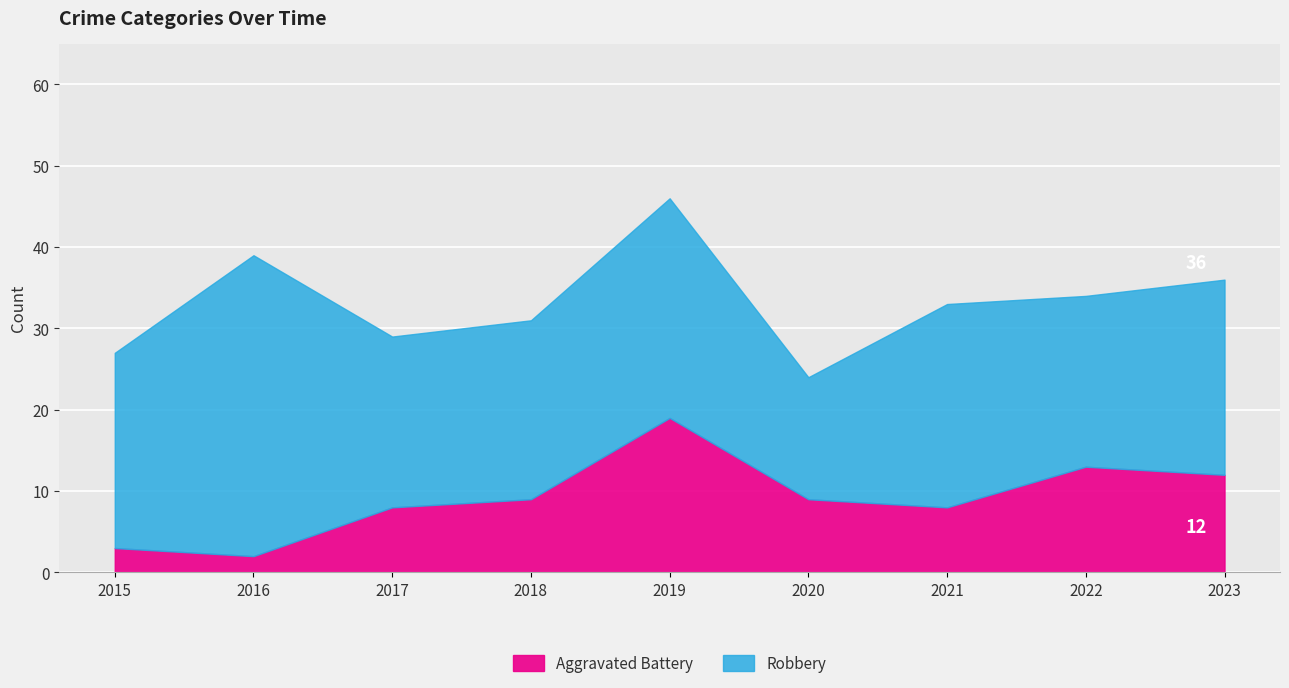

How many values in the Aggravated Battery series exceed 9?

3